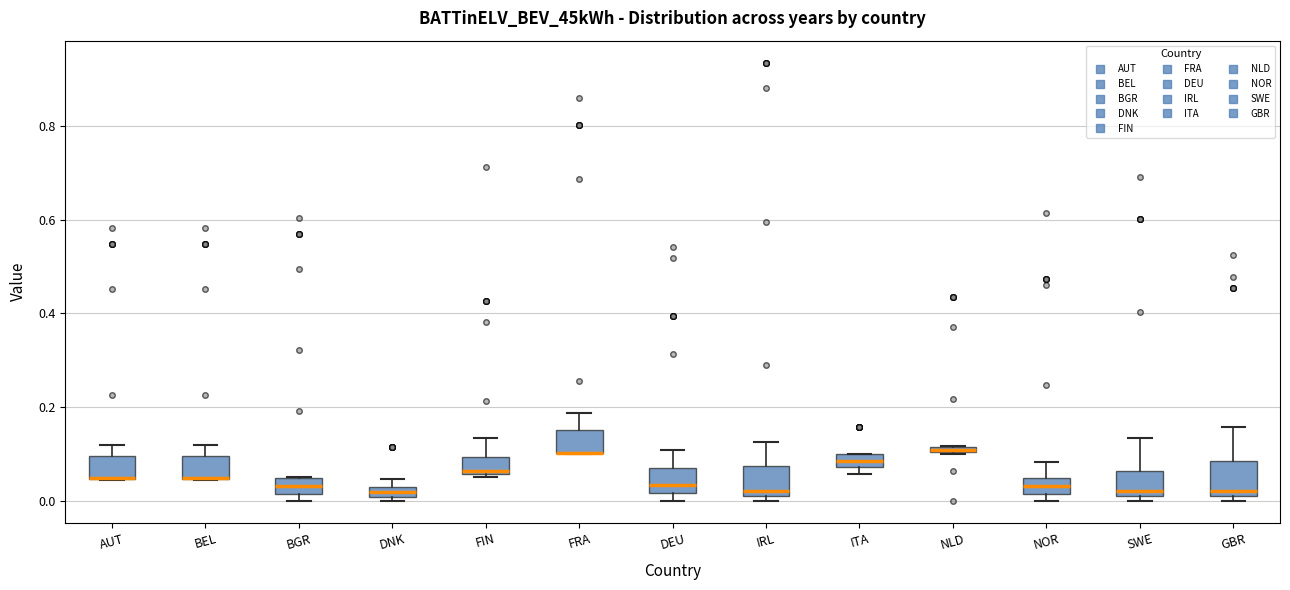

Where is the lower edge of the box for FRA on the y-axis? The values are not printed on the chart, so give them approximately, as read against the axis.

0.10